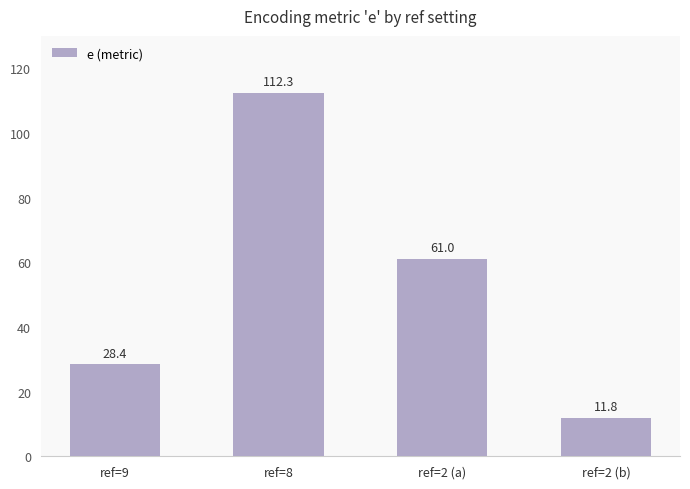

Count the number of categories in the chart.

4